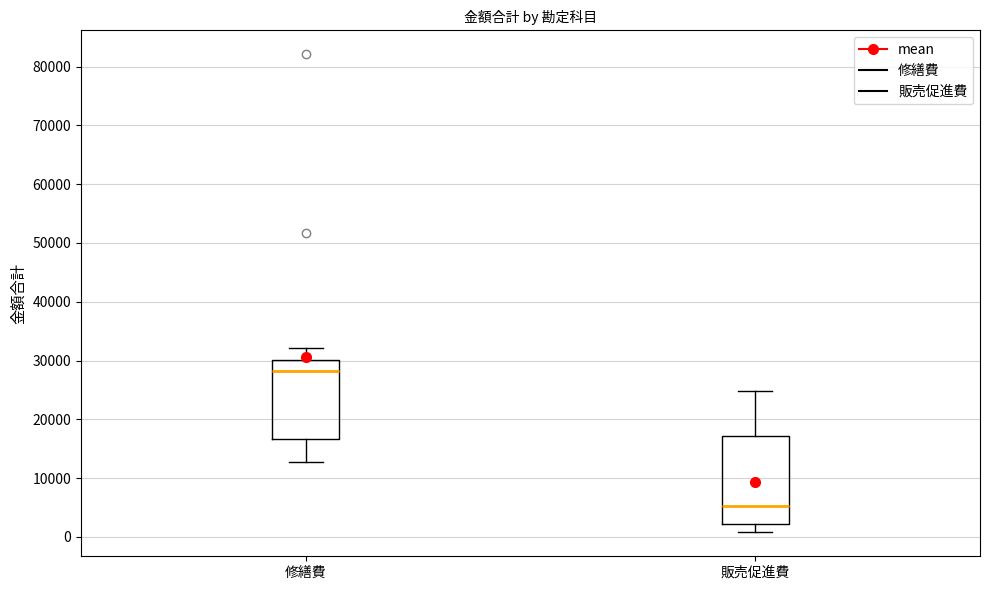

Reading left to right, read every box against the y-axis: the position of its median line, the range the box covers, and the ends of its whiskers. The values are not printed on the chart, so give them approximately, as read against the axis.

修繕費: median 28000, box 17000 to 30000, whiskers 13000 to 32000
販売促進費: median 5000, box 2000 to 17000, whiskers 1000 to 25000